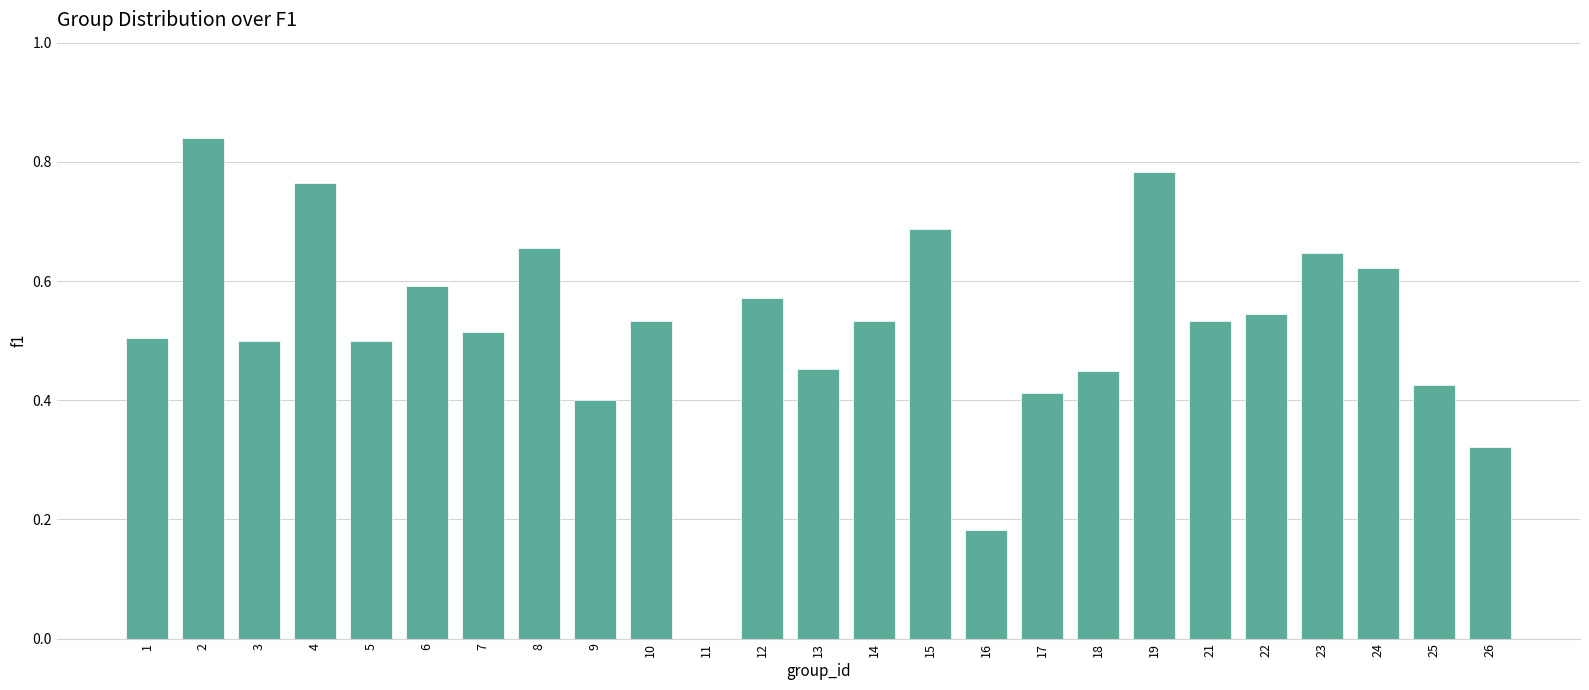

Which has a higher value, 24 or 22?

24